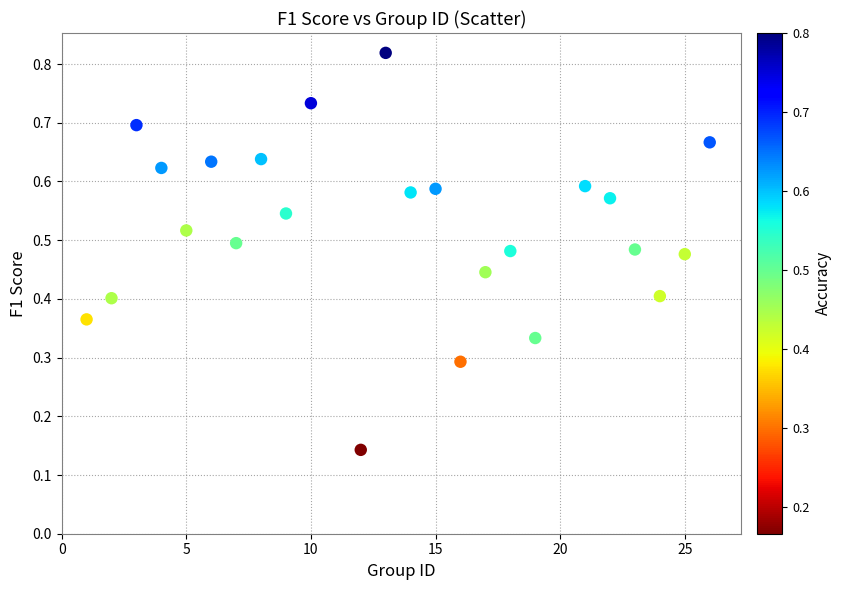

What is the range of X values (max minus min)?

25.0